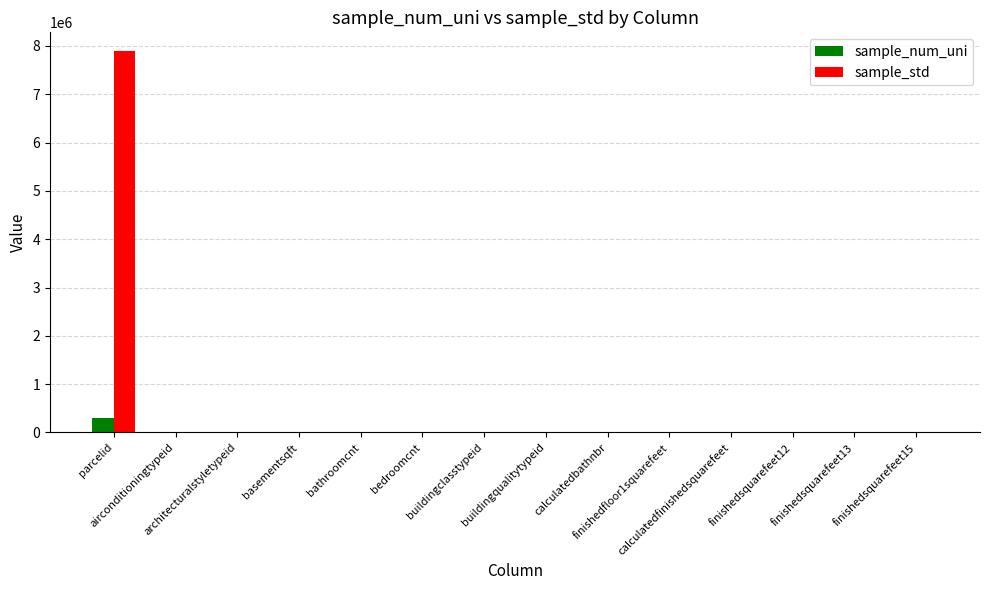

What is the greatest value displayed?

7887696.5